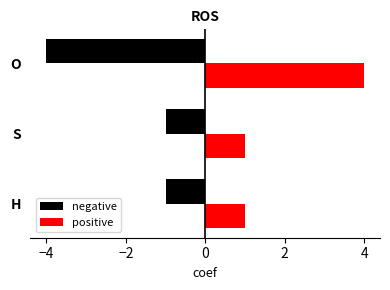

What is the minimum value for negative?

-4